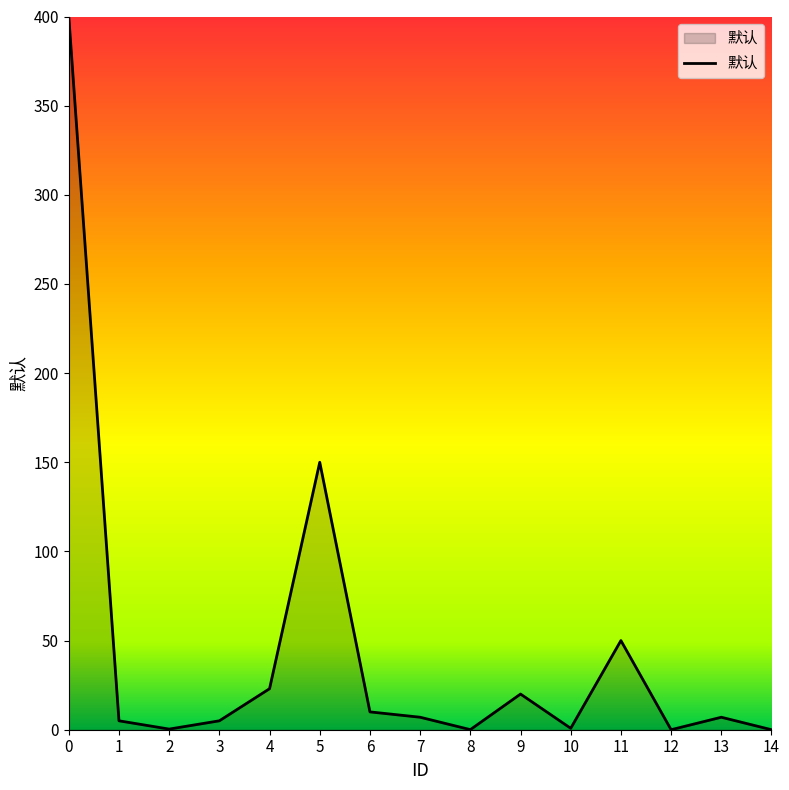

What is the change in value from 4 to 6?

-13.0